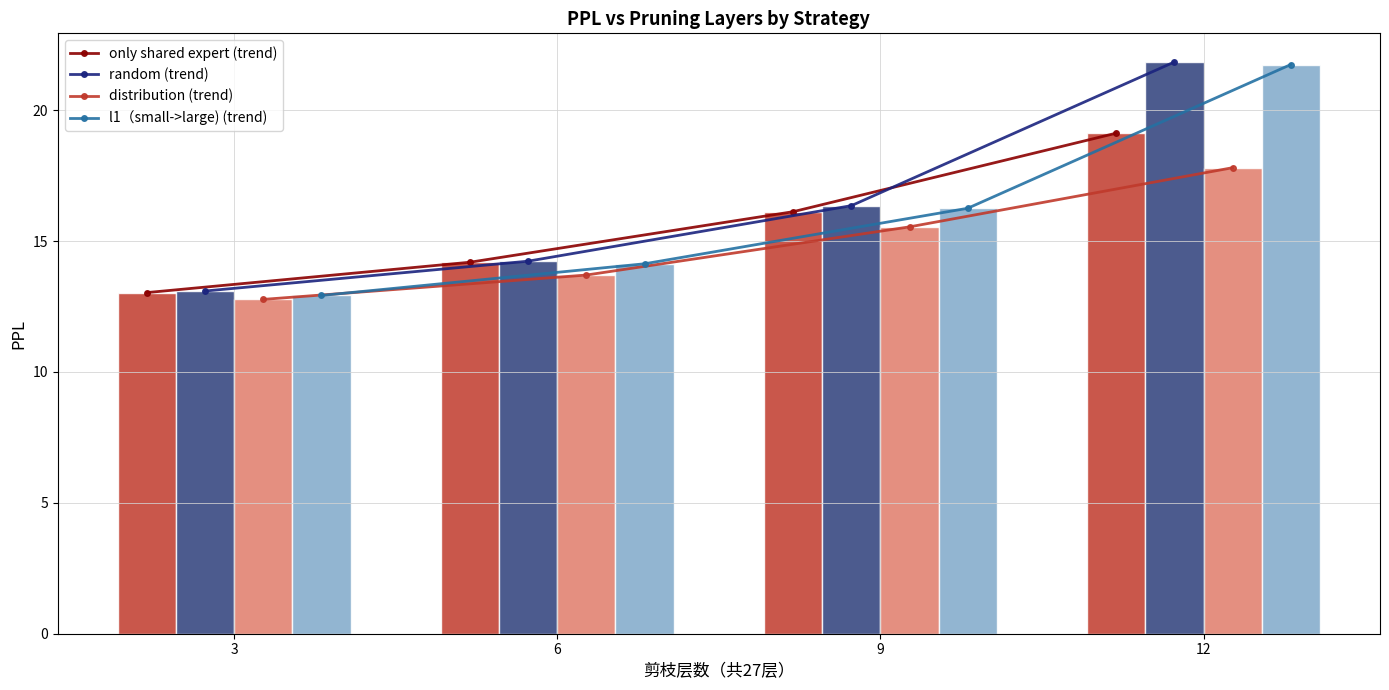

Between 3 and 12, which is larger?

12